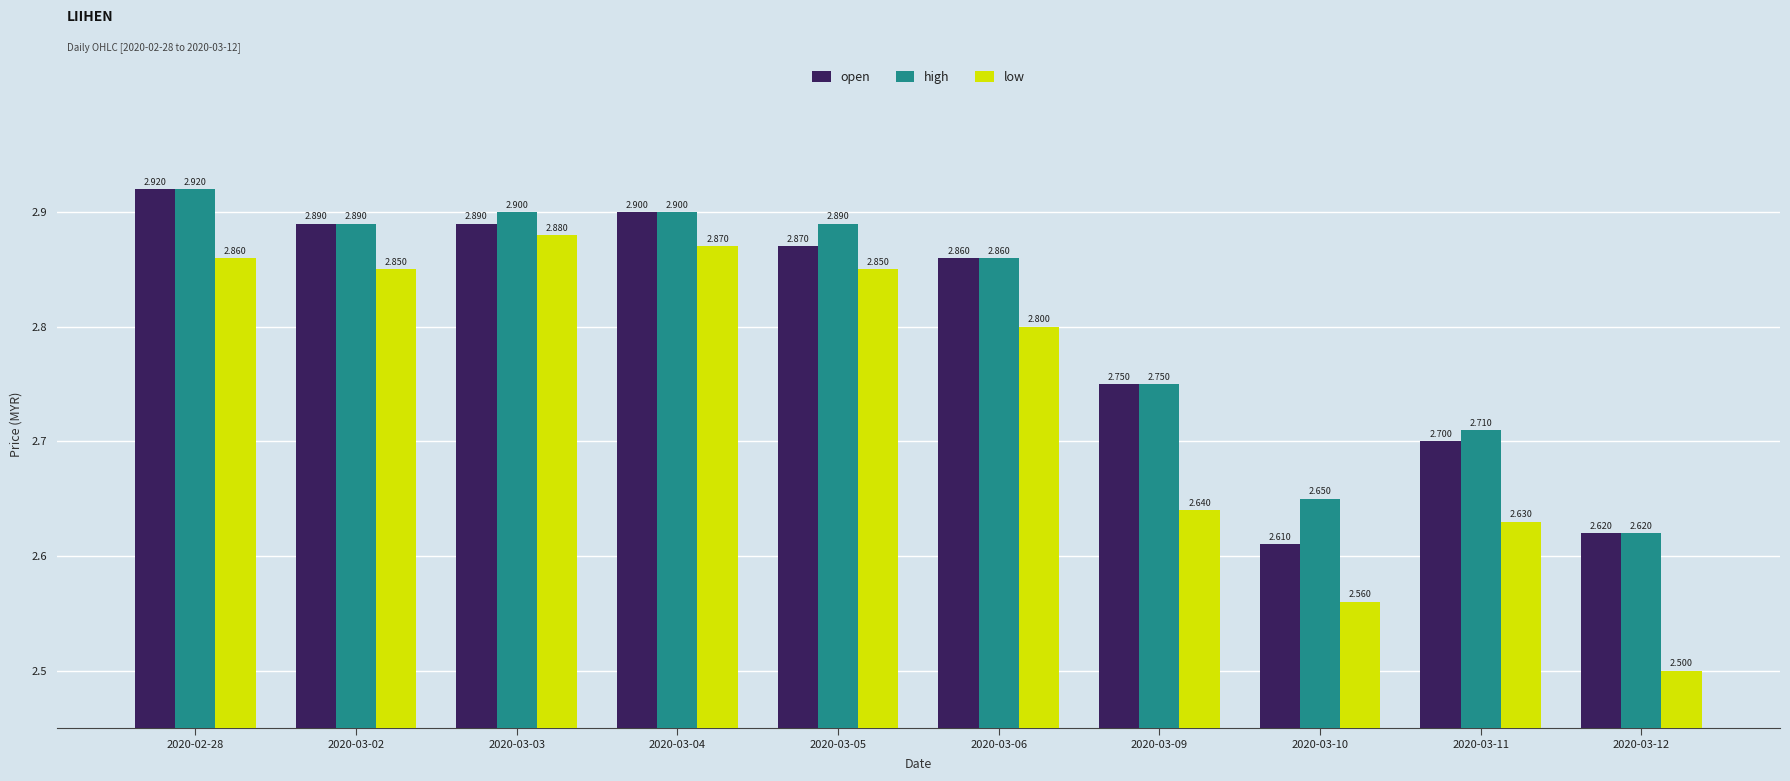

What is the difference between the highest and lowest values at 2020-03-06?

0.1